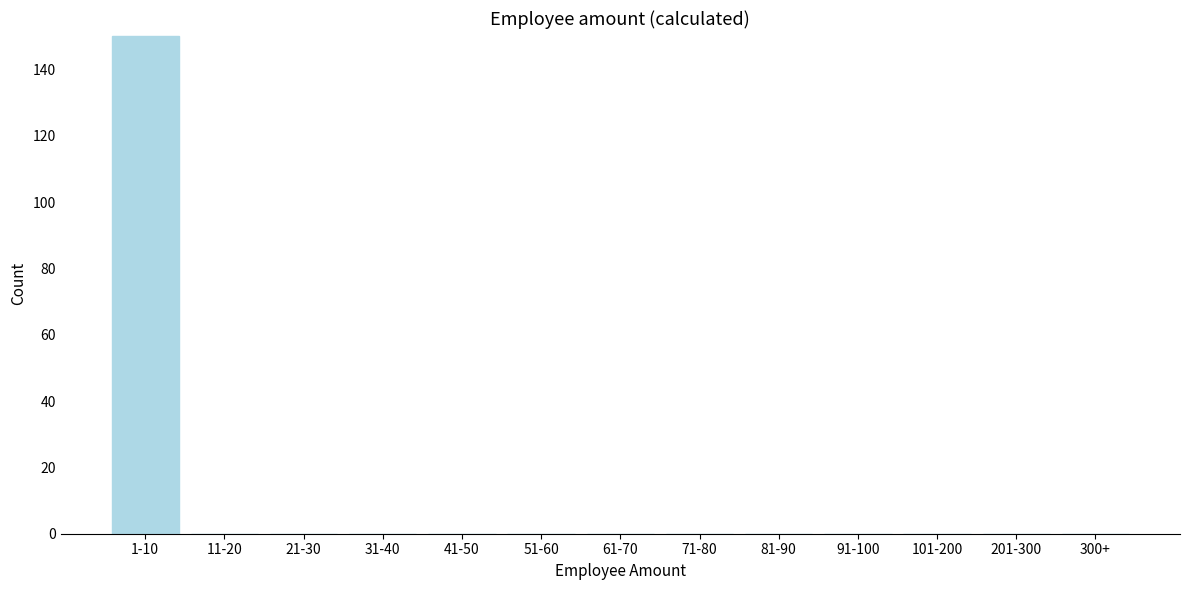

Reading left to right, extract all data points from this chart.

1-10=150	11-20=0	21-30=0	31-40=0	41-50=0	51-60=0	61-70=0	71-80=0	81-90=0	91-100=0	101-200=0	201-300=0	300+=0